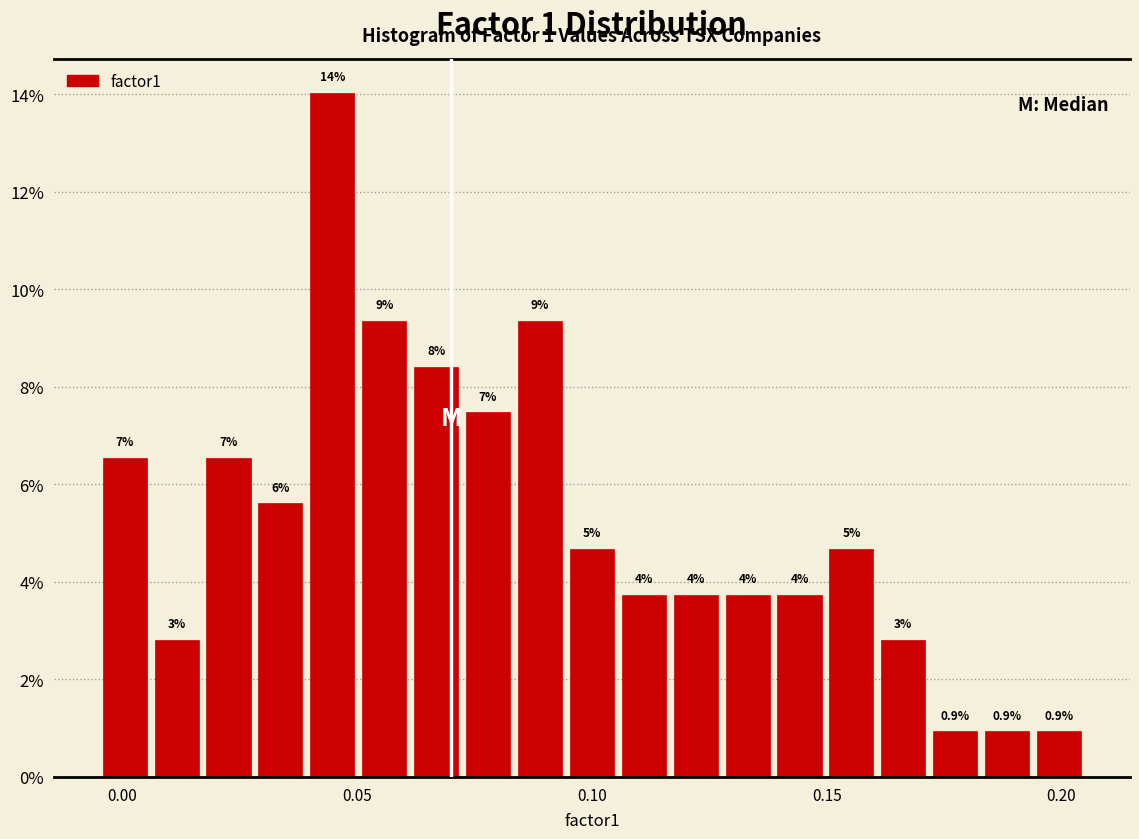

Read against the x-axis, roughly where is the centre of the tallest bar?

0.045